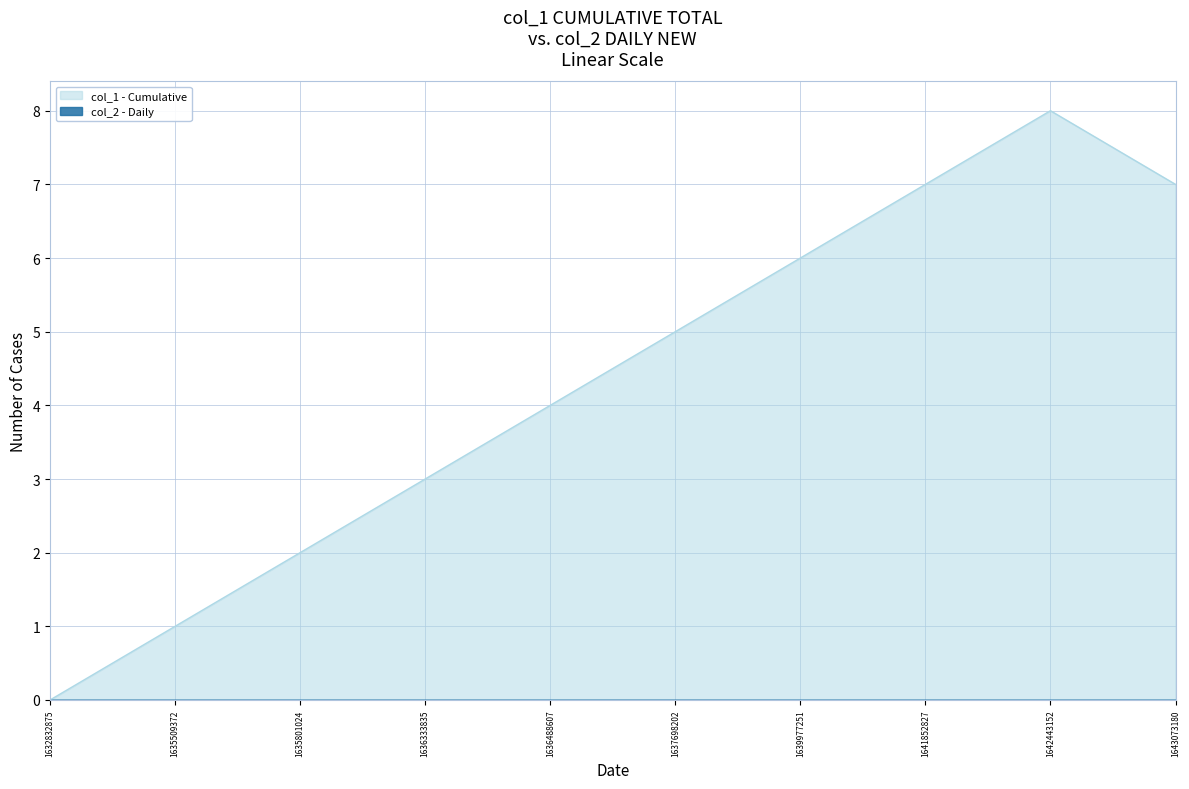

How many values are between 2 and 7?

7